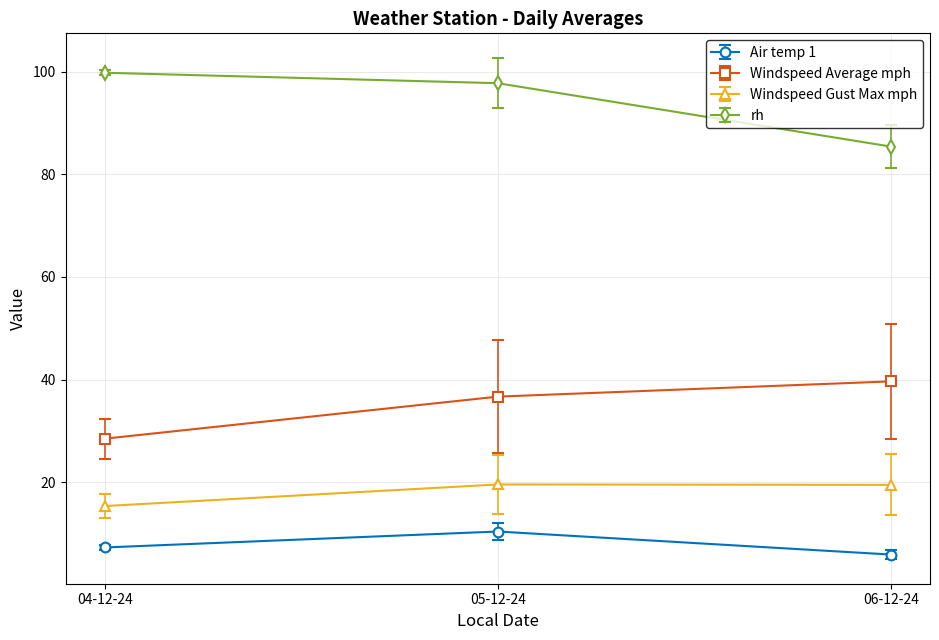

What is the value of the rh point at the 3rd from the left?

85.4